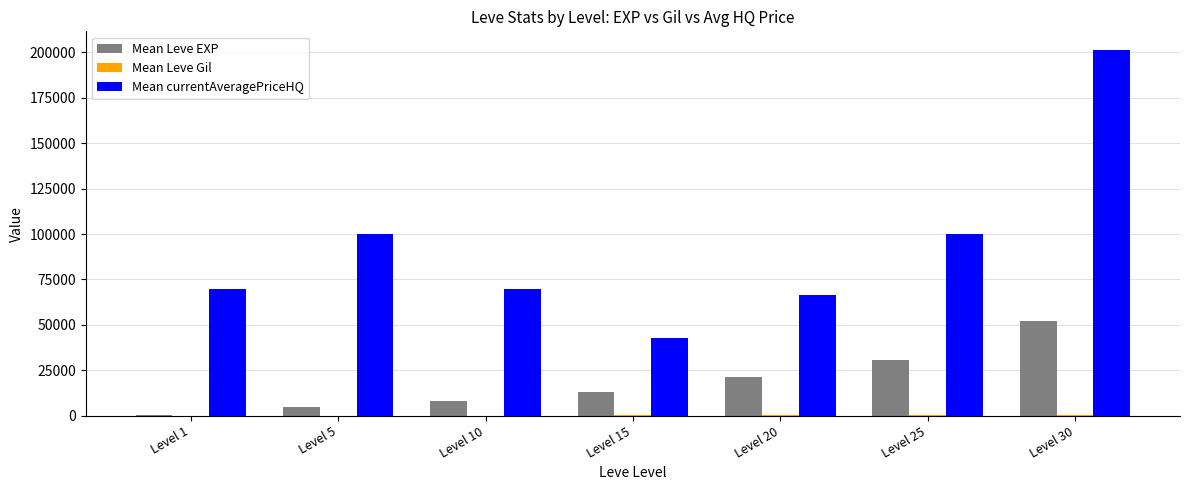

At which category is the sum across all series the highest?

Level 30